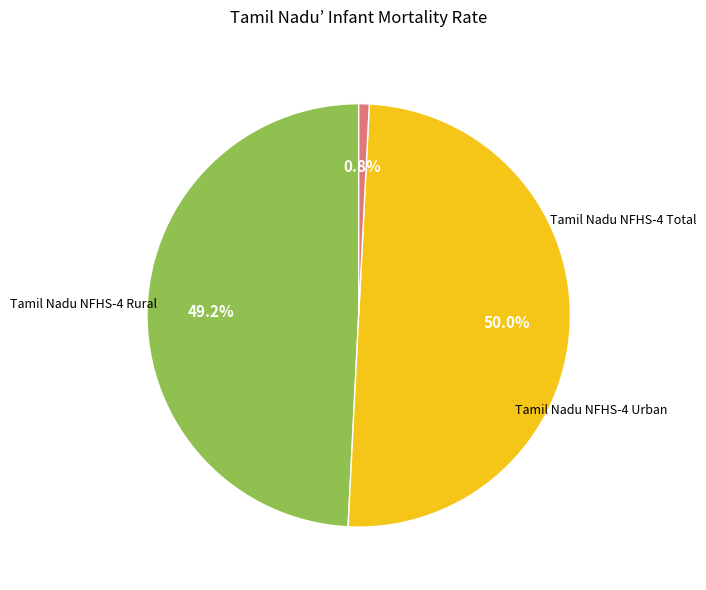

How many slices are in this pie chart?

3